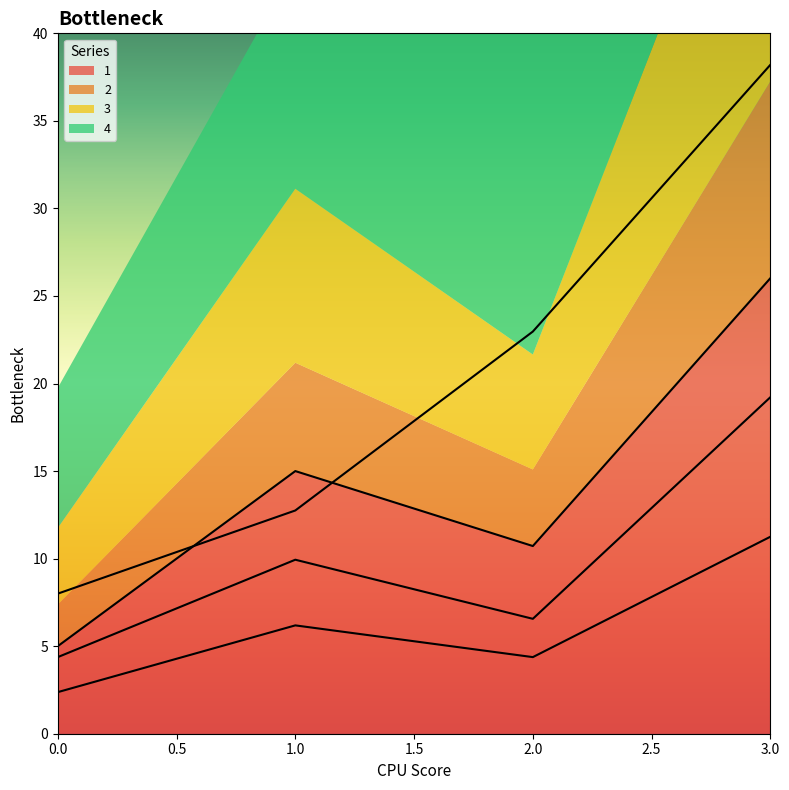

Does the chart display data point markers on the line(s)?

No